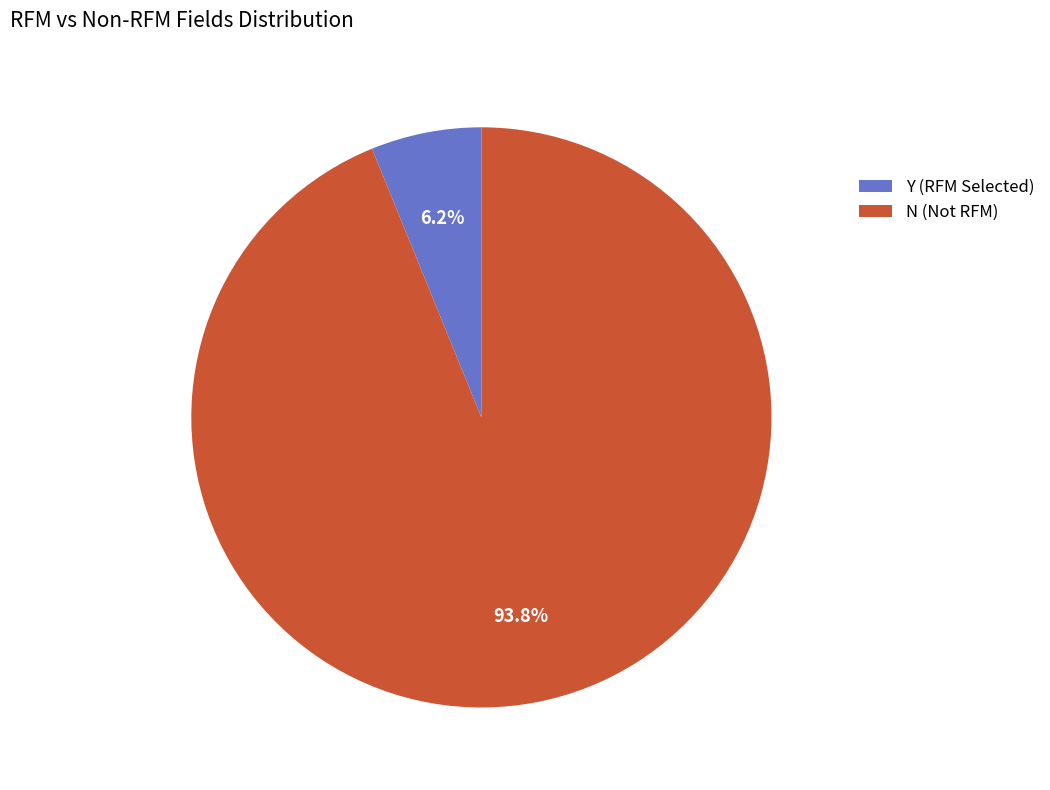

Rank the categories by value from lowest to highest.

Y, N